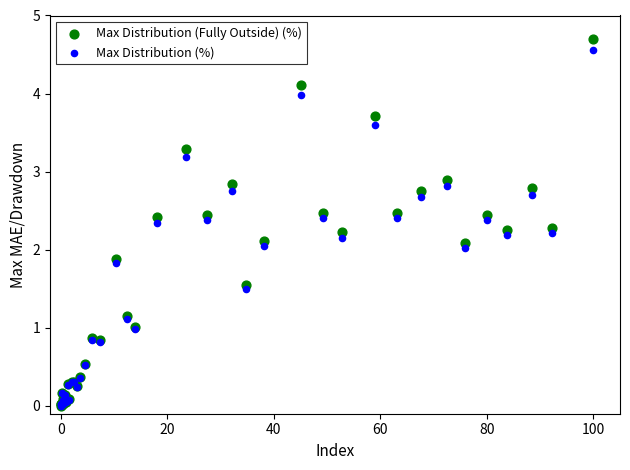

What are all the series names shown in the legend?

Max Distribution (Fully Outside) (%), Max Distribution (%)